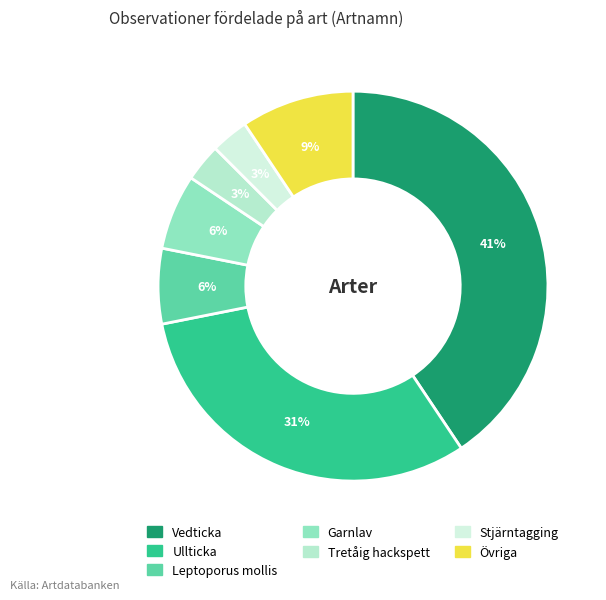

Count the number of slices in the pie.

7